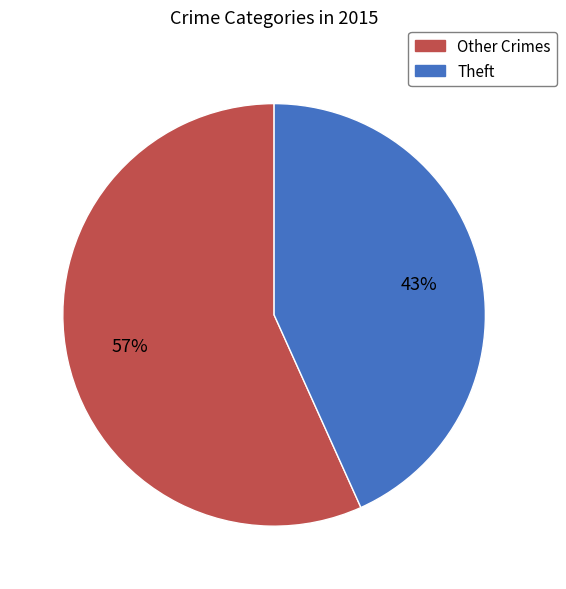

To the nearest percent, what is the average slice percentage?

50%